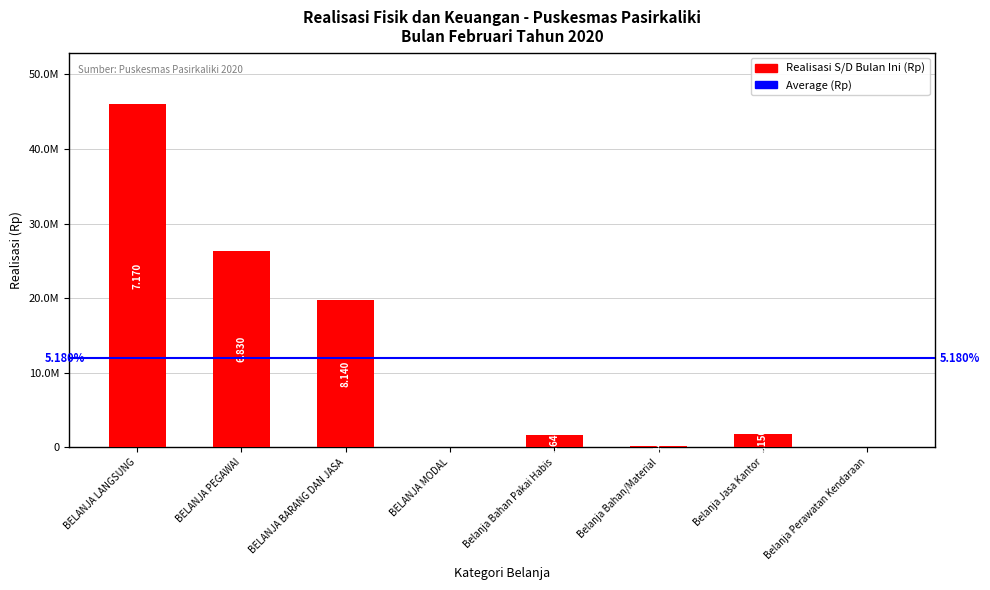

What is the sum of the values at Belanja Perawatan Kendaraan and BELANJA PEGAWAI?

26279280